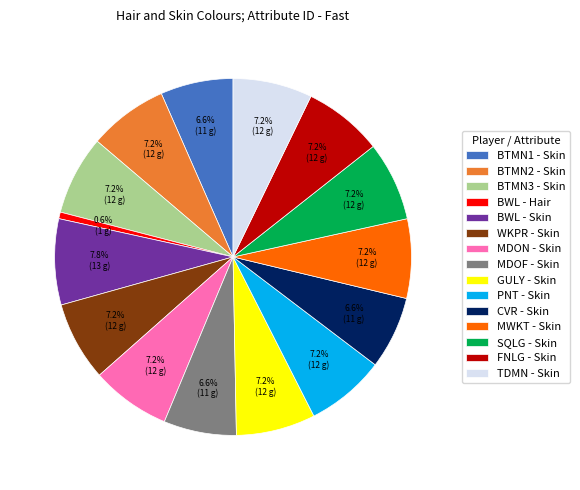

Is the sum of BTMN3 - Skin and BWL - Skin greater than half?

No